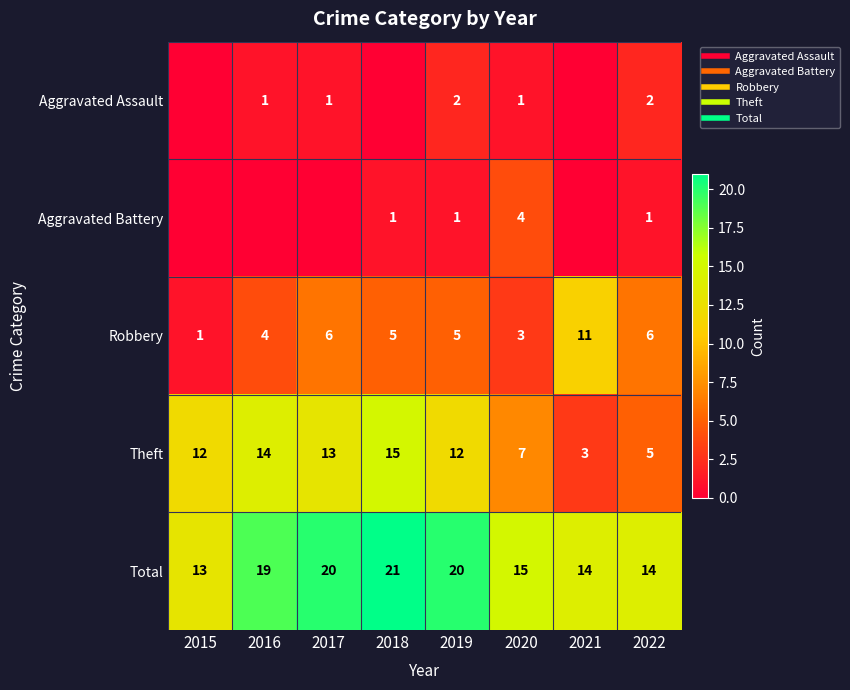

Which series has the largest total across all categories?

Total